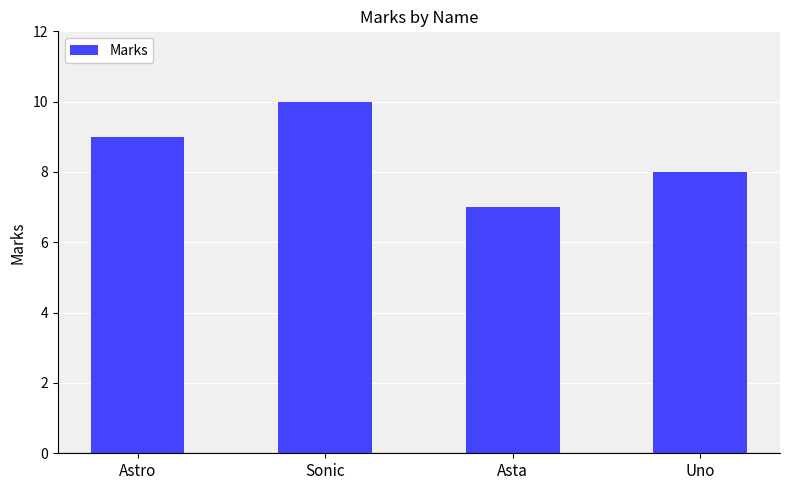

What is the smallest value displayed?

7